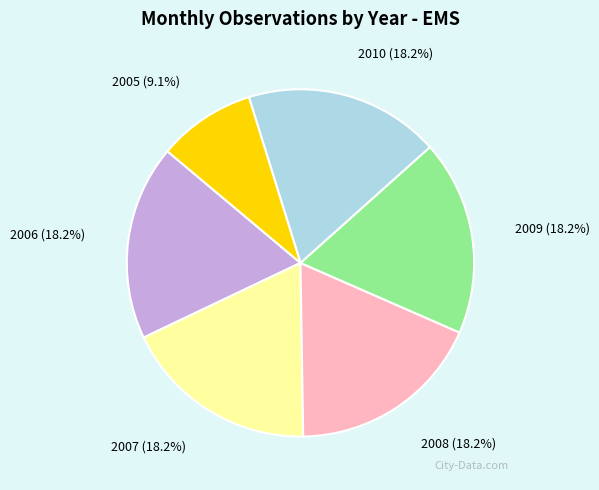

Combined, do 2010 and 2006 account for over 50%?

No